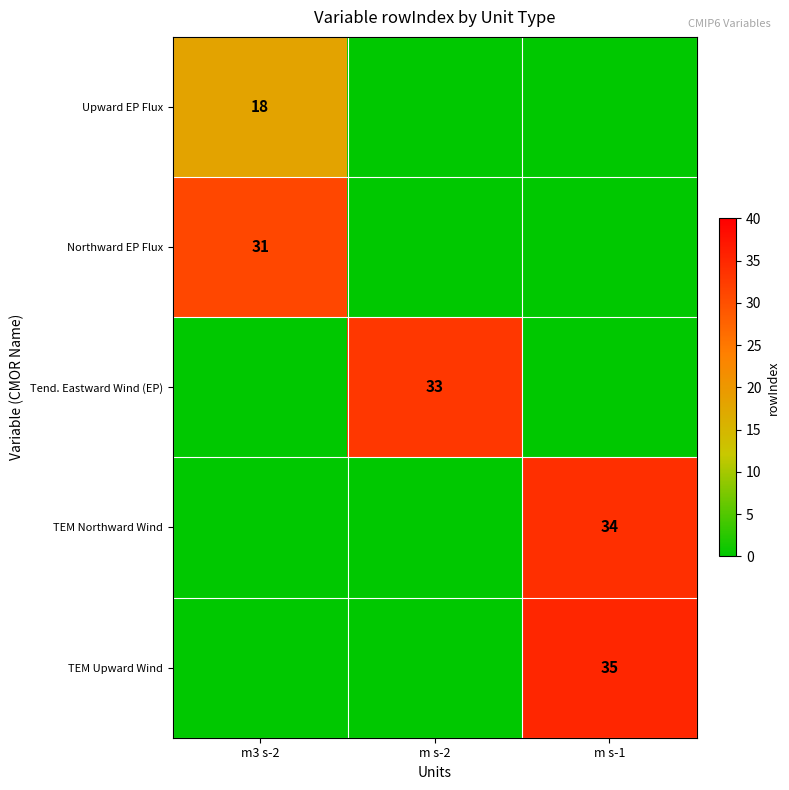

At which category is the sum across all series the highest?

m s-1